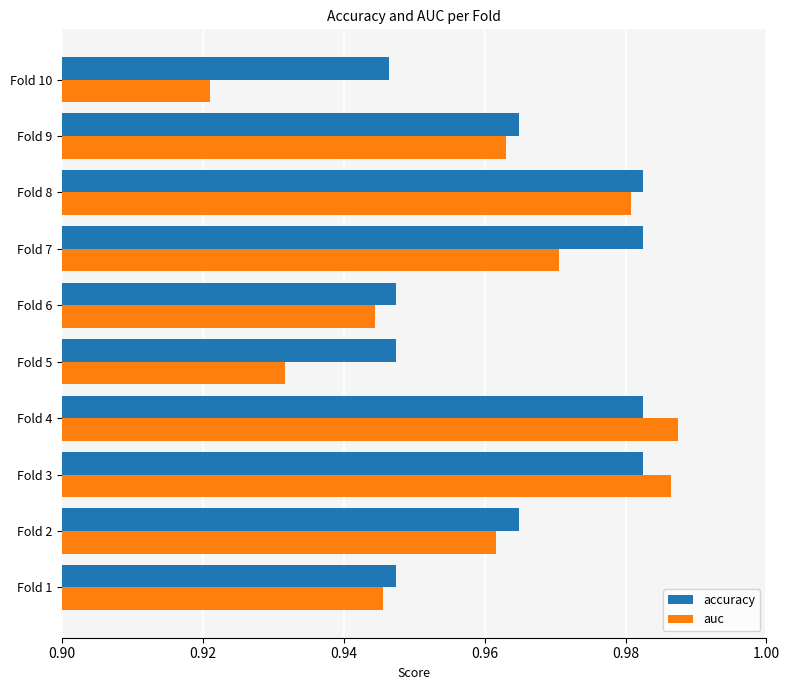

Count the auc values in the range 0 to 1.

10